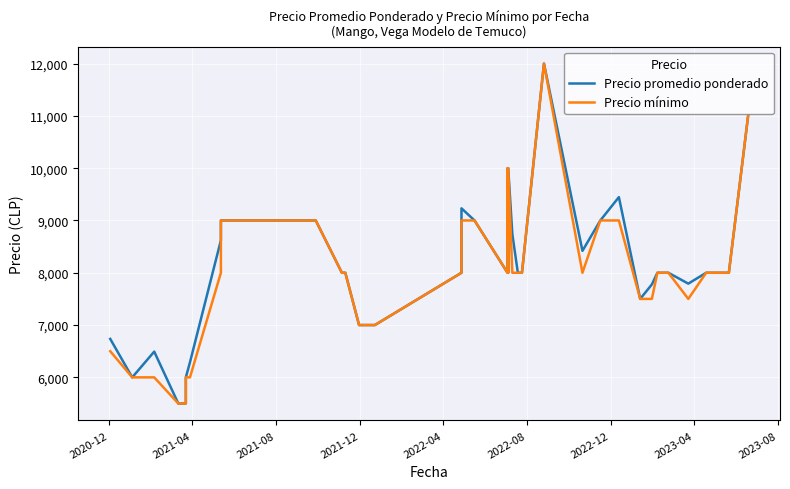

How many categories are shown in the chart?

40